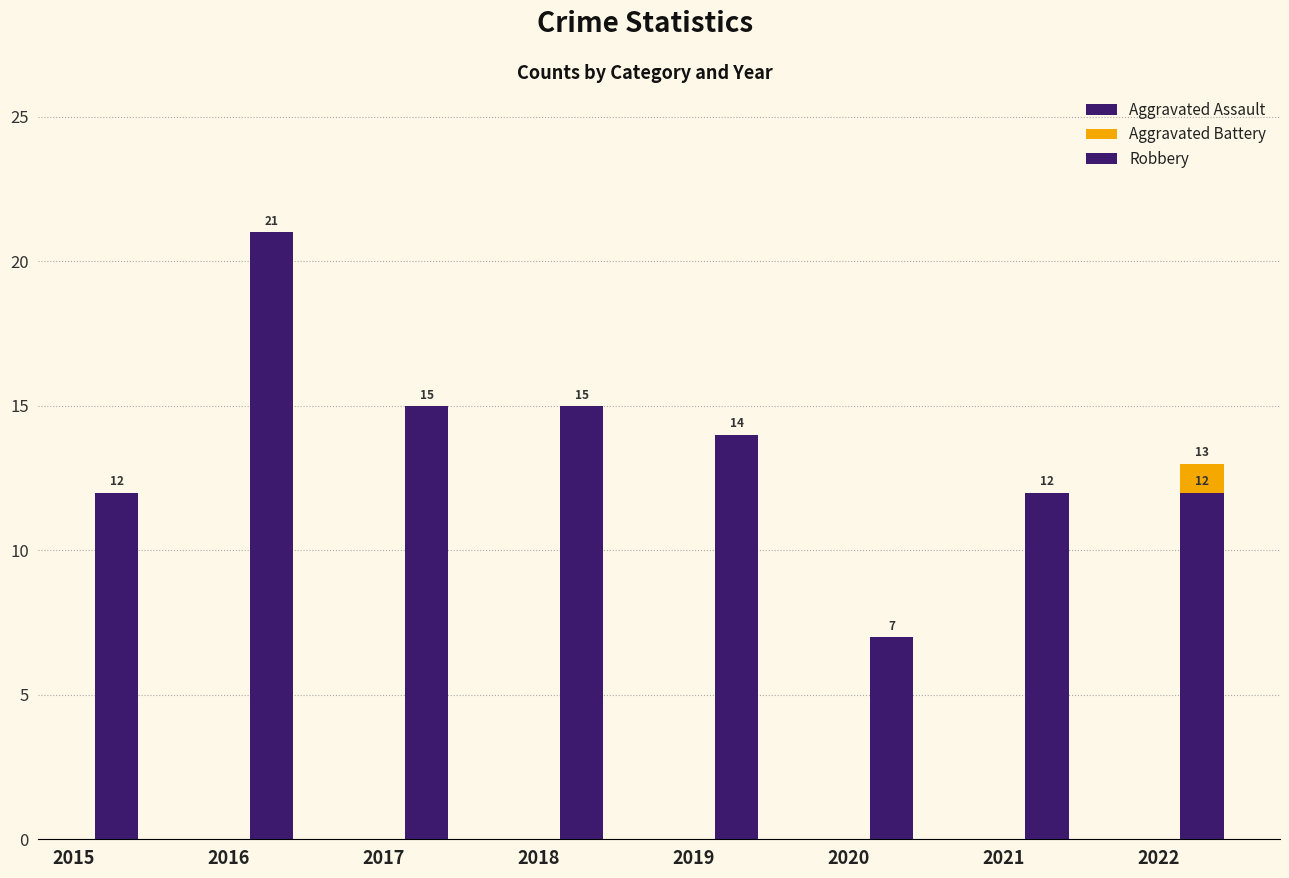

At which category does the chart reach its peak across all series?

2016